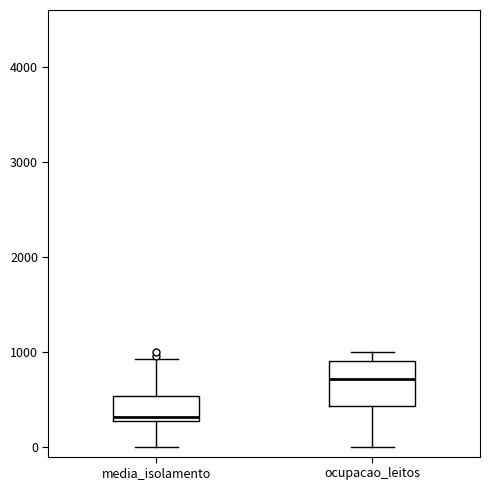

Reading left to right, read every box against the y-axis: the position of its median line, the range the box covers, and the ends of its whiskers. The values are not printed on the chart, so give them approximately, as read against the axis.

media_isolamento: median 300 (just above the box's lower edge), box 300 to 500, whiskers 0 to 900
ocupacao_leitos: median 700, box 400 to 900, whiskers 0 to 1000